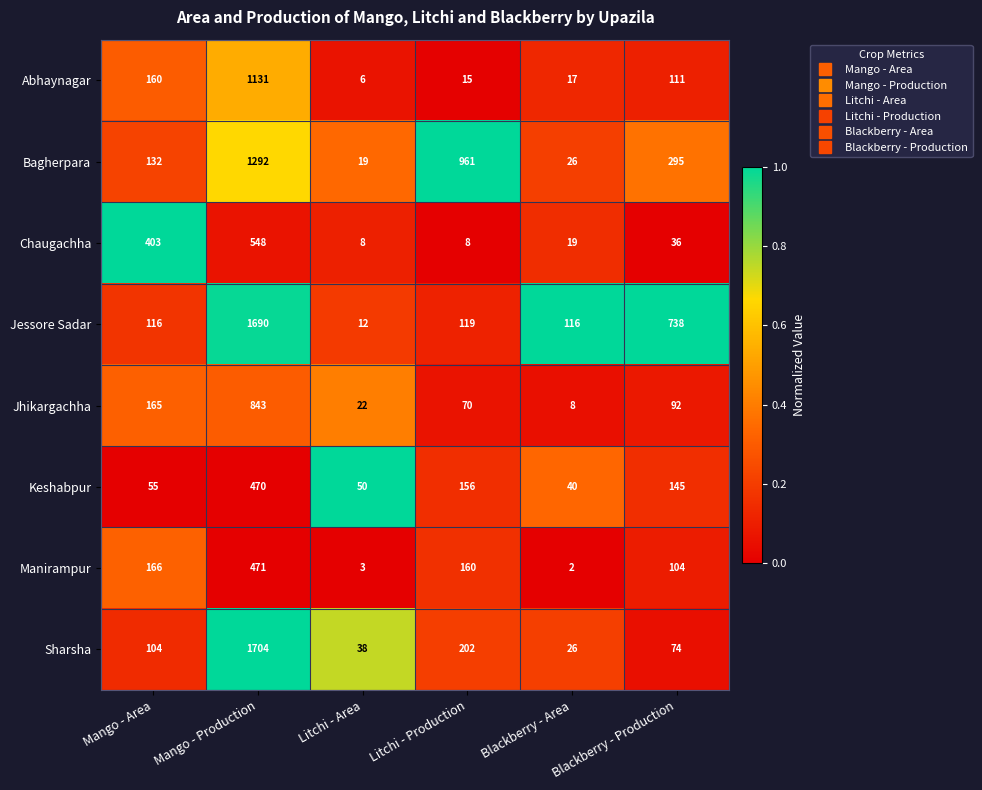

Is it true that Jessore Sadar equals 20 at Litchi - Area?

False